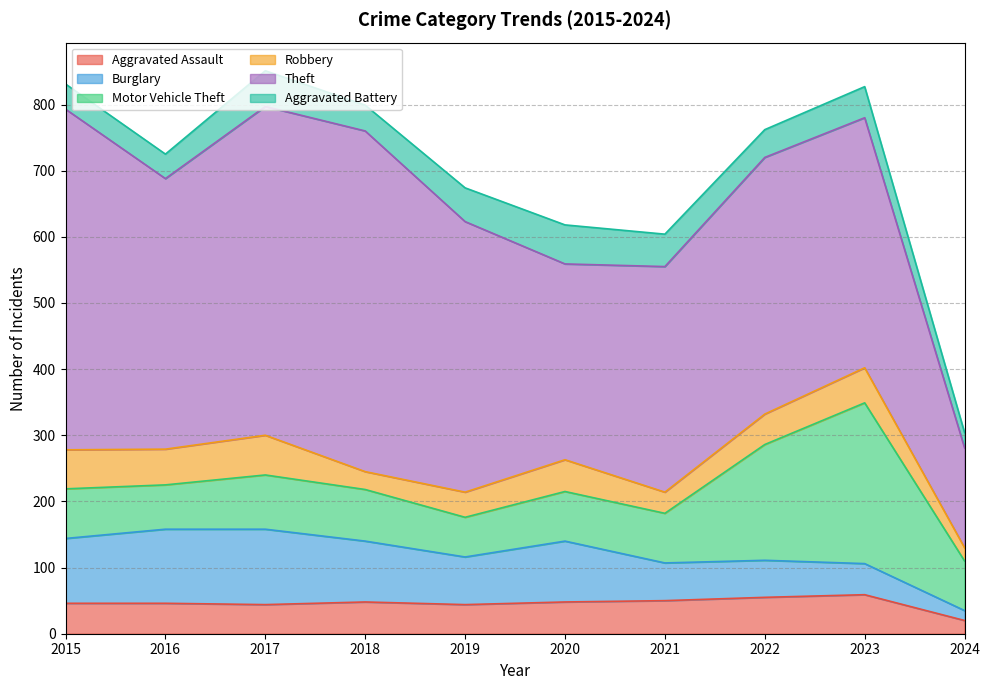

Is it true that Aggravated Battery equals 12 at 2018?

False